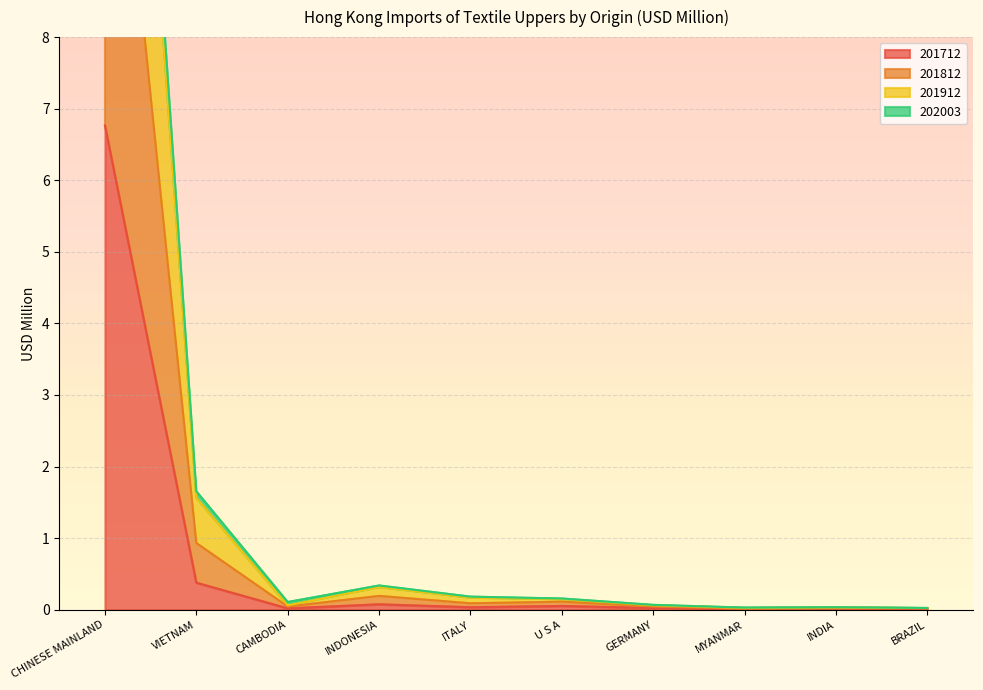

What is the spread (max minus min) of values at VIETNAM?

1.3